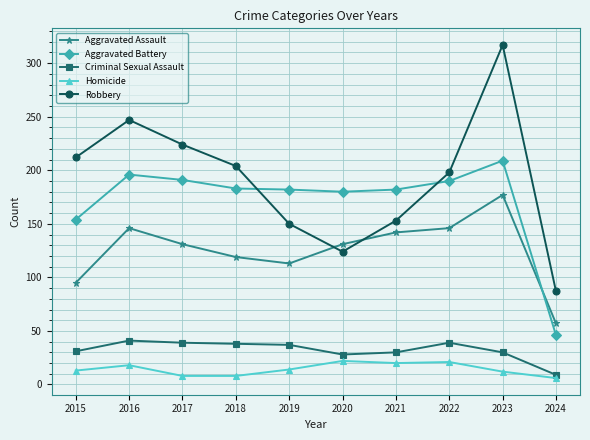

What are all the series names shown in the legend?

Aggravated Assault, Aggravated Battery, Criminal Sexual Assault, Homicide, Robbery